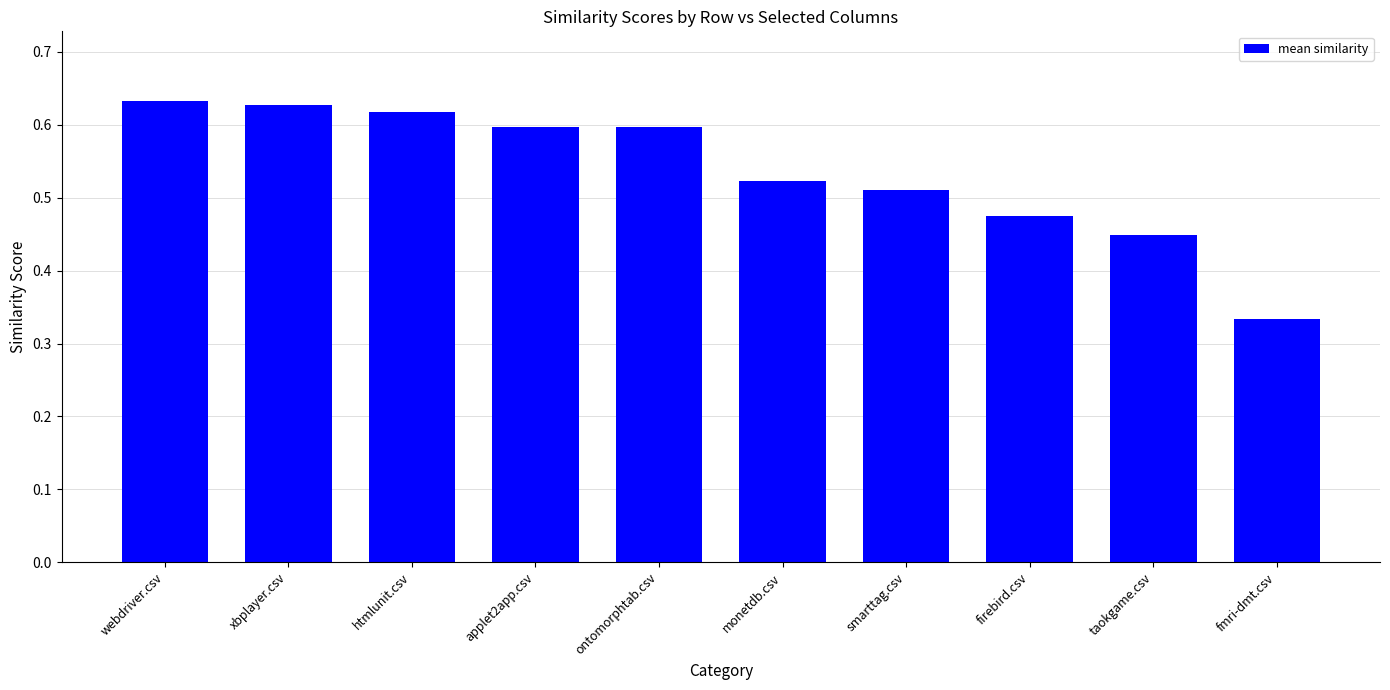

What is the sum of the values at taokgame.csv and fmri-dmt.csv?

0.8